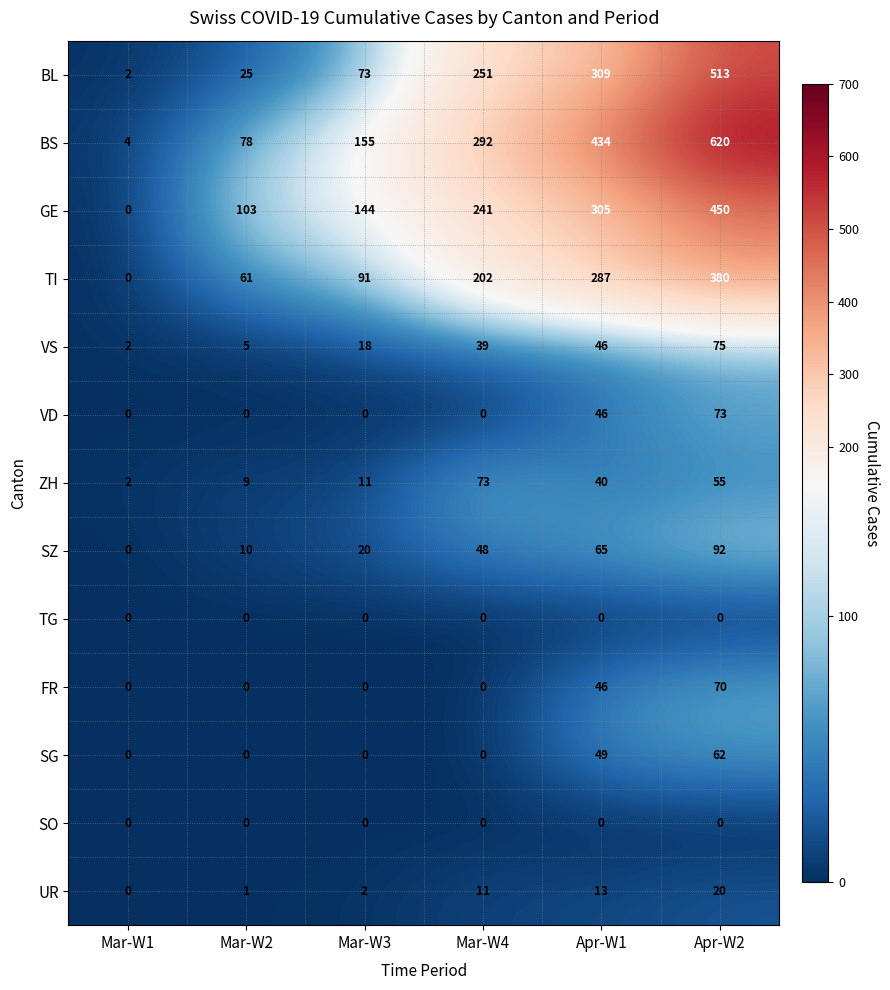

Which category has the highest value in the VD series?

Apr-W2